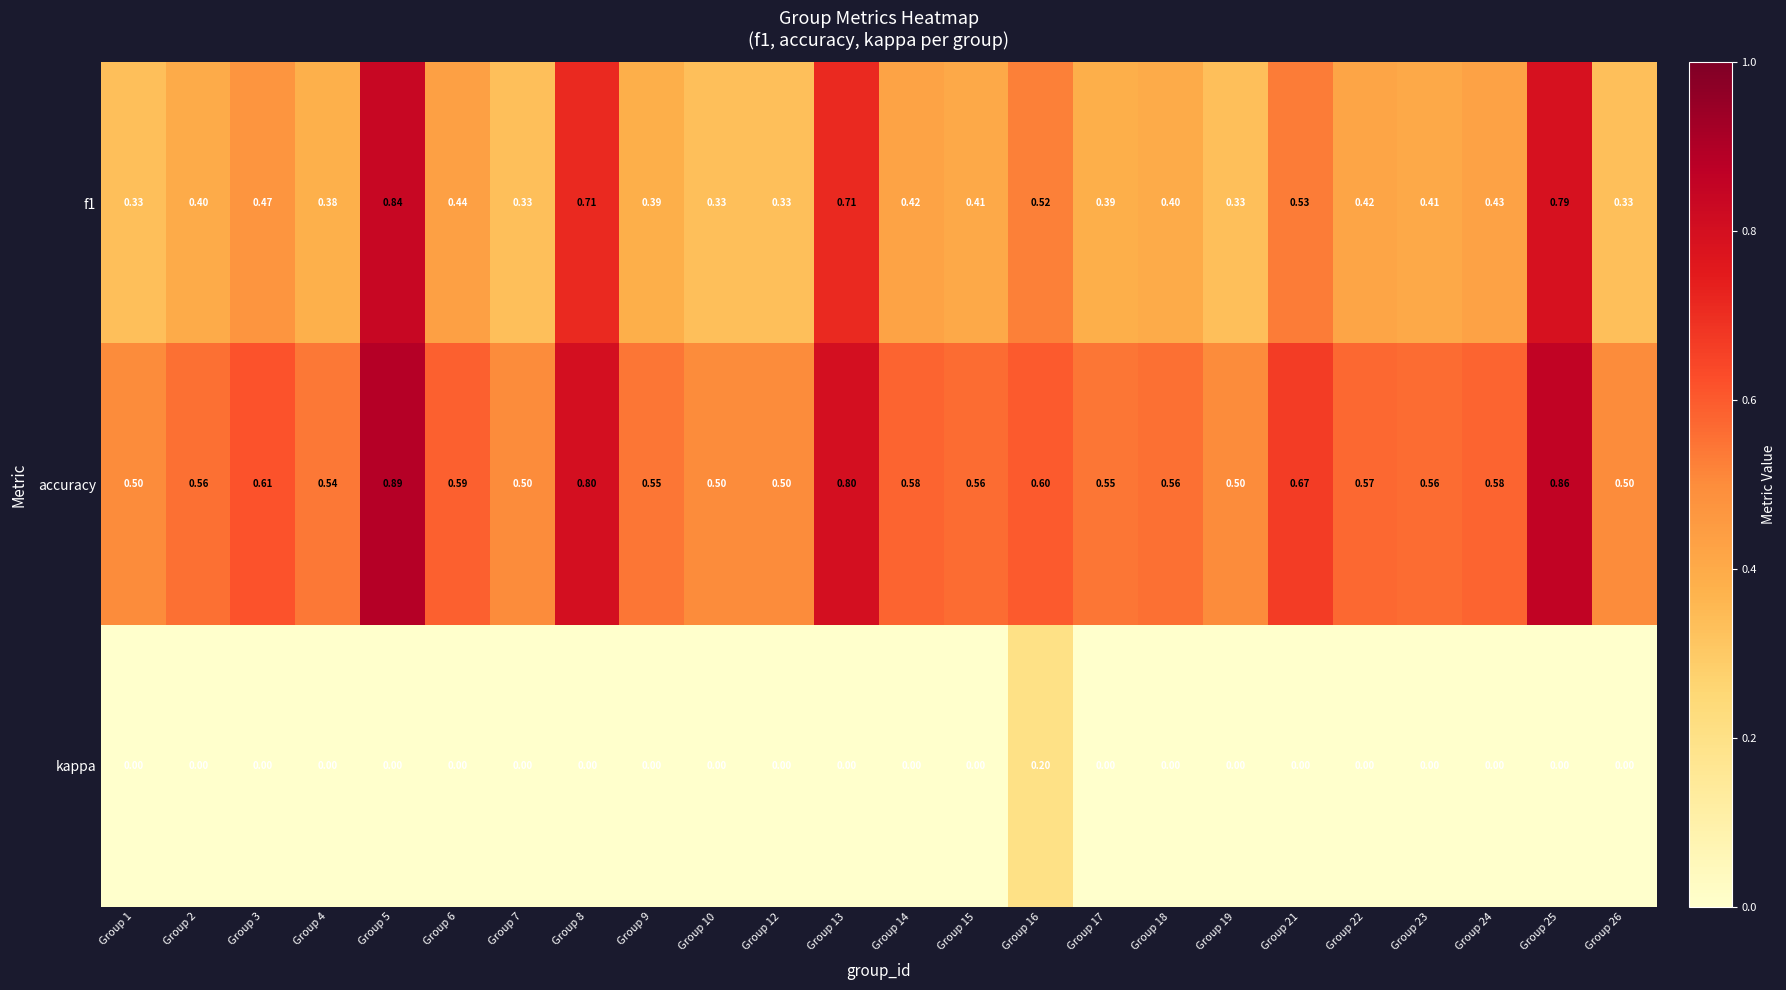

Rank the series by their average value, from highest to lowest.

accuracy, f1, kappa